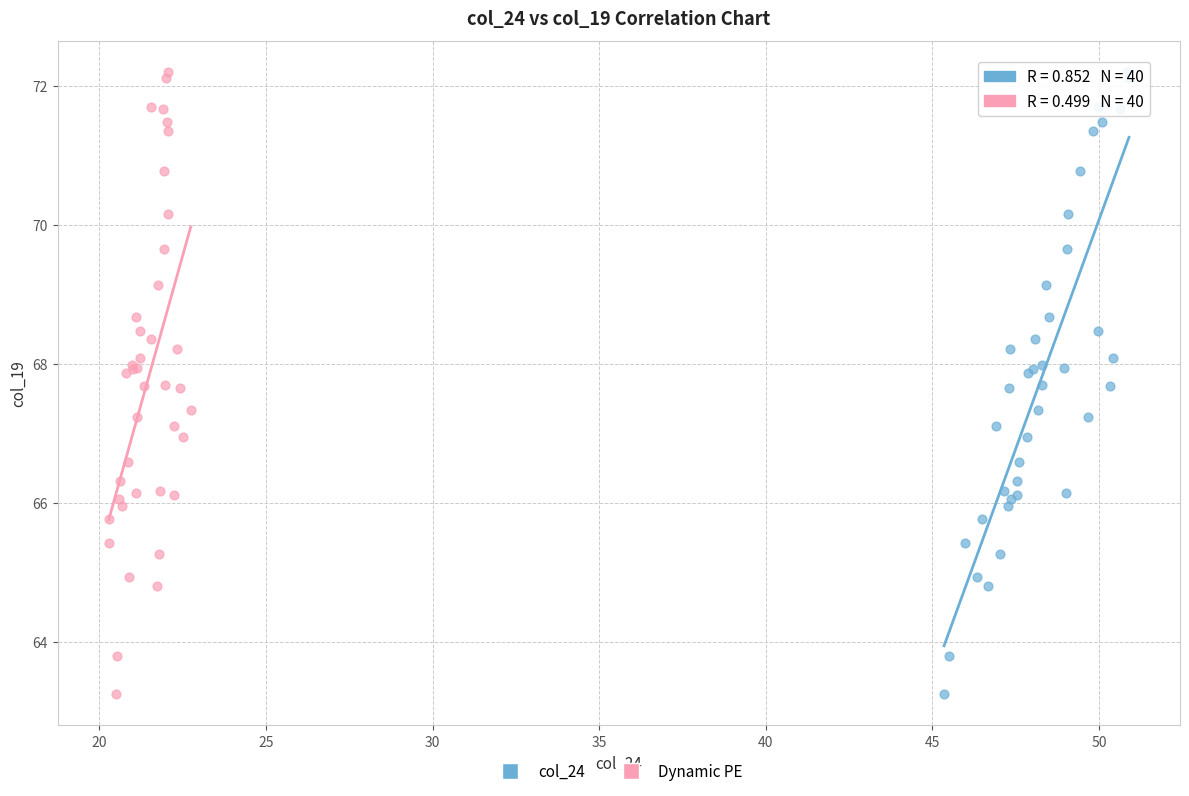

What are all the series names shown in the legend?

col_24, Dynamic PE